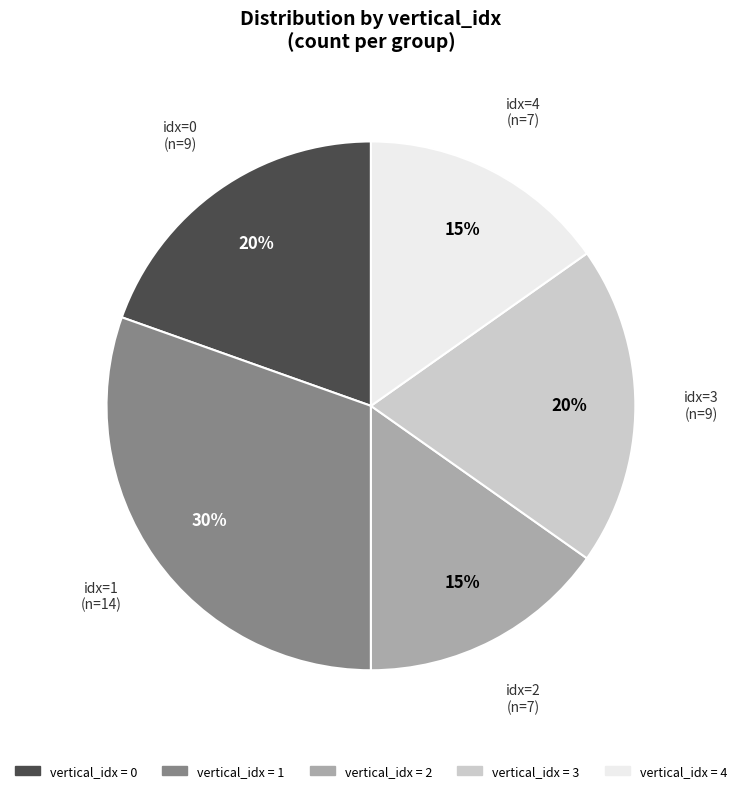

Combined, do vertical_idx = 0 and vertical_idx = 2 account for over 50%?

No